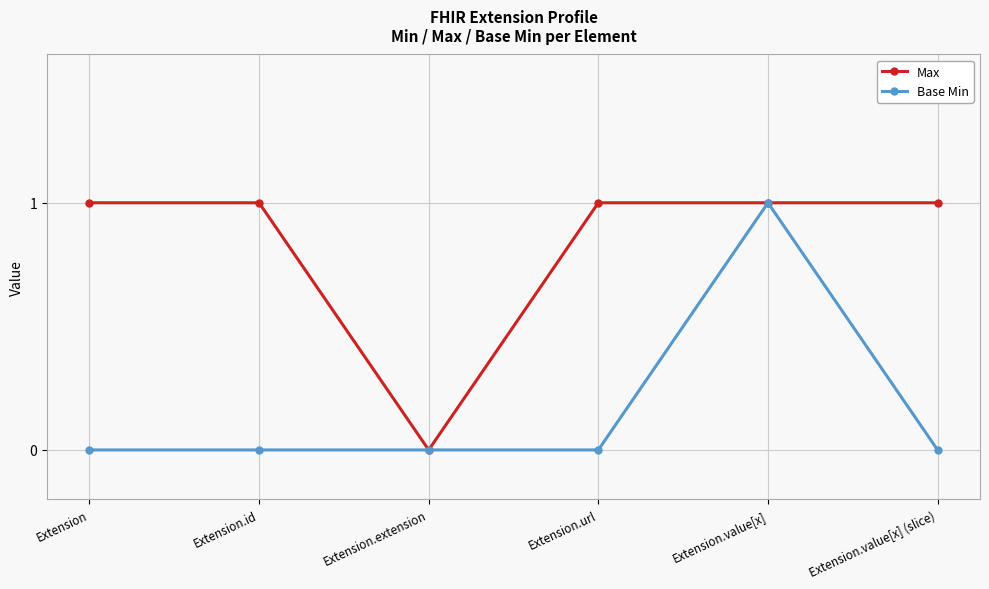

Reading left to right, list all the values displayed in this chart.

Max: 1	1	0	1	1	1
Base Min: 0	0	0	0	1	0